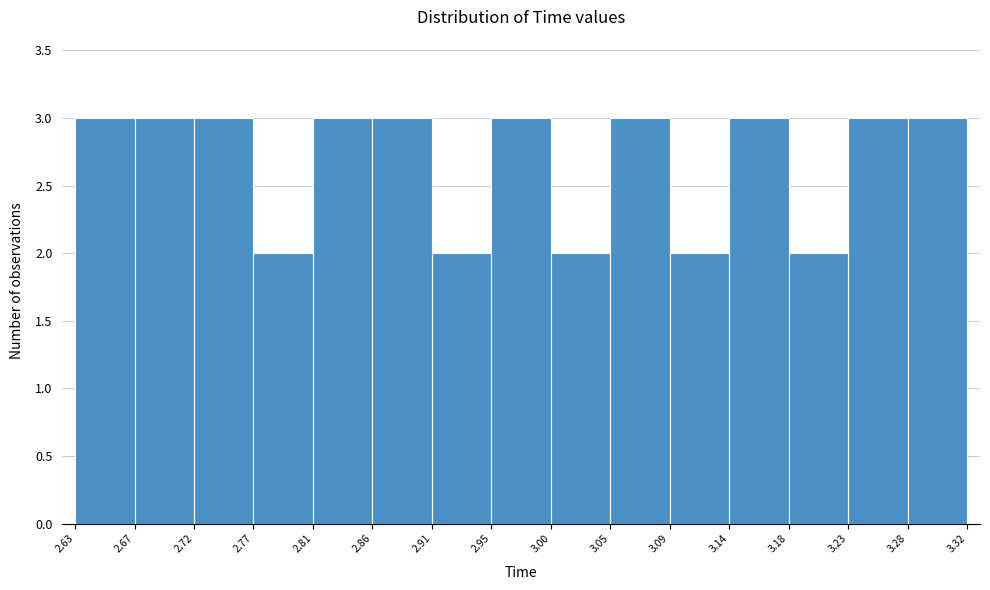

Reading left to right, list every bar in this chart as the range it spans on the x-axis followed by its height. The values are not printed on the chart, so give them approximately, as read against the axis.

2.63 to 2.67: 3
2.67 to 2.72: 3
2.72 to 2.77: 3
2.77 to 2.81: 2
2.81 to 2.86: 3
2.86 to 2.91: 3
2.91 to 2.95: 2
2.95 to 3.00: 3
3.00 to 3.05: 2
3.05 to 3.09: 3
3.09 to 3.14: 2
3.14 to 3.18: 3
3.18 to 3.23: 2
3.23 to 3.28: 3
3.28 to 3.32: 3